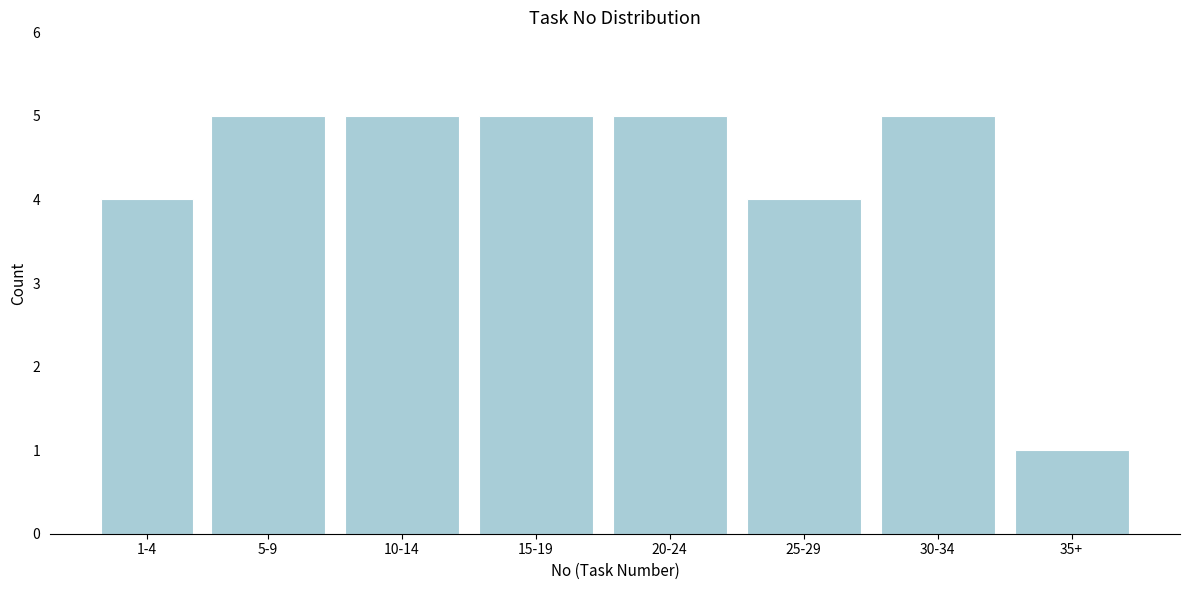

Reading left to right, list all the values displayed in this chart.

1-4=4	5-9=5	10-14=5	15-19=5	20-24=5	25-29=4	30-34=5	35+=1